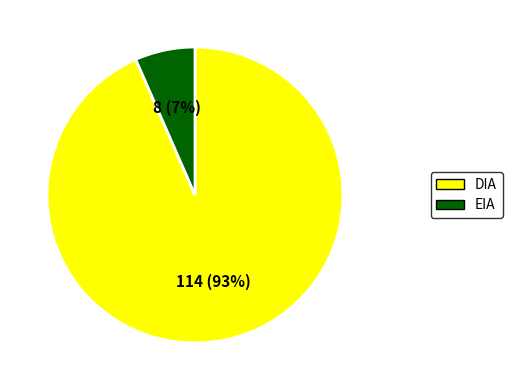

Rank the categories by value from lowest to highest.

EIA, DIA